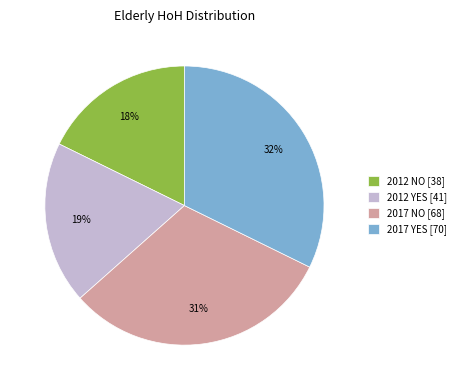

Which has a higher value, 2012 NO [38] or 2017 NO [68]?

2017 NO [68]